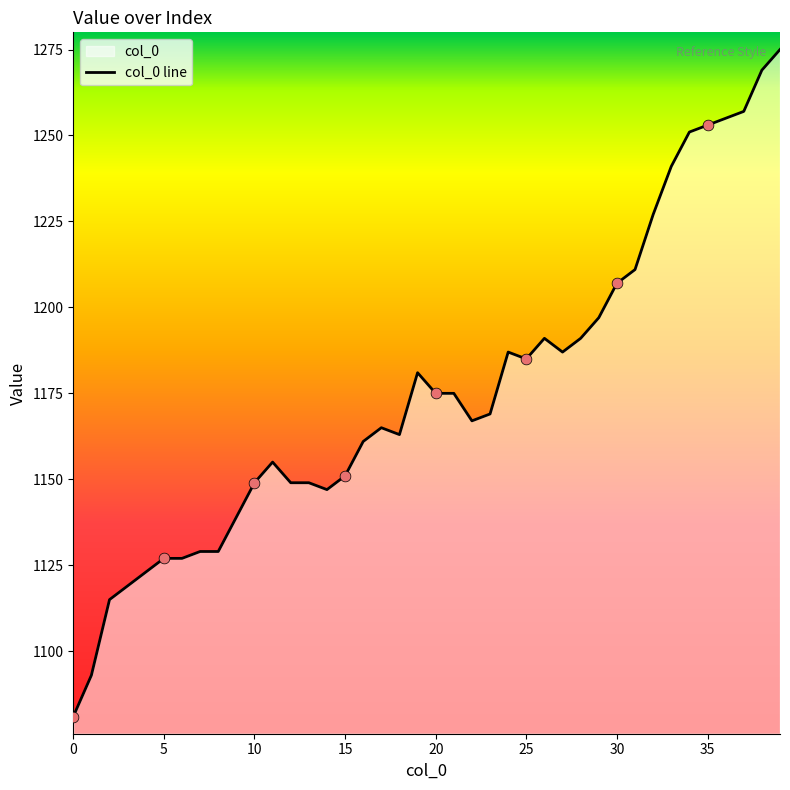

Between 8 and 29, which is larger?

29